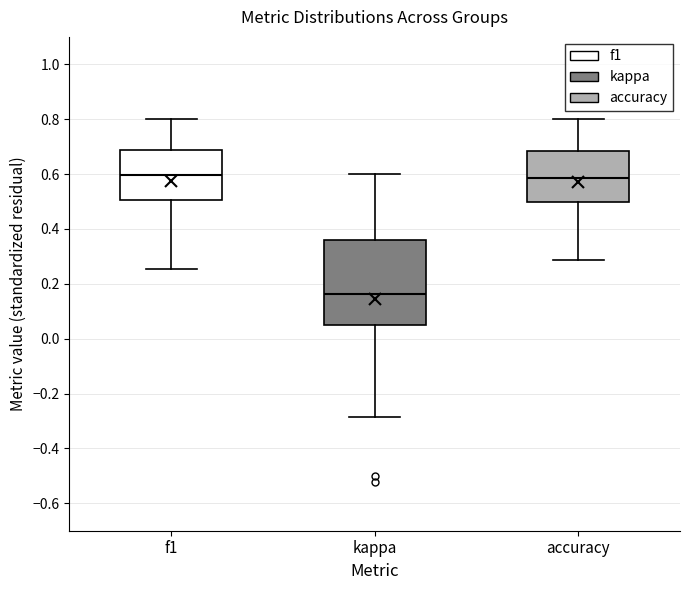

Where is the lower edge of the box for accuracy on the y-axis? The values are not printed on the chart, so give them approximately, as read against the axis.

0.50